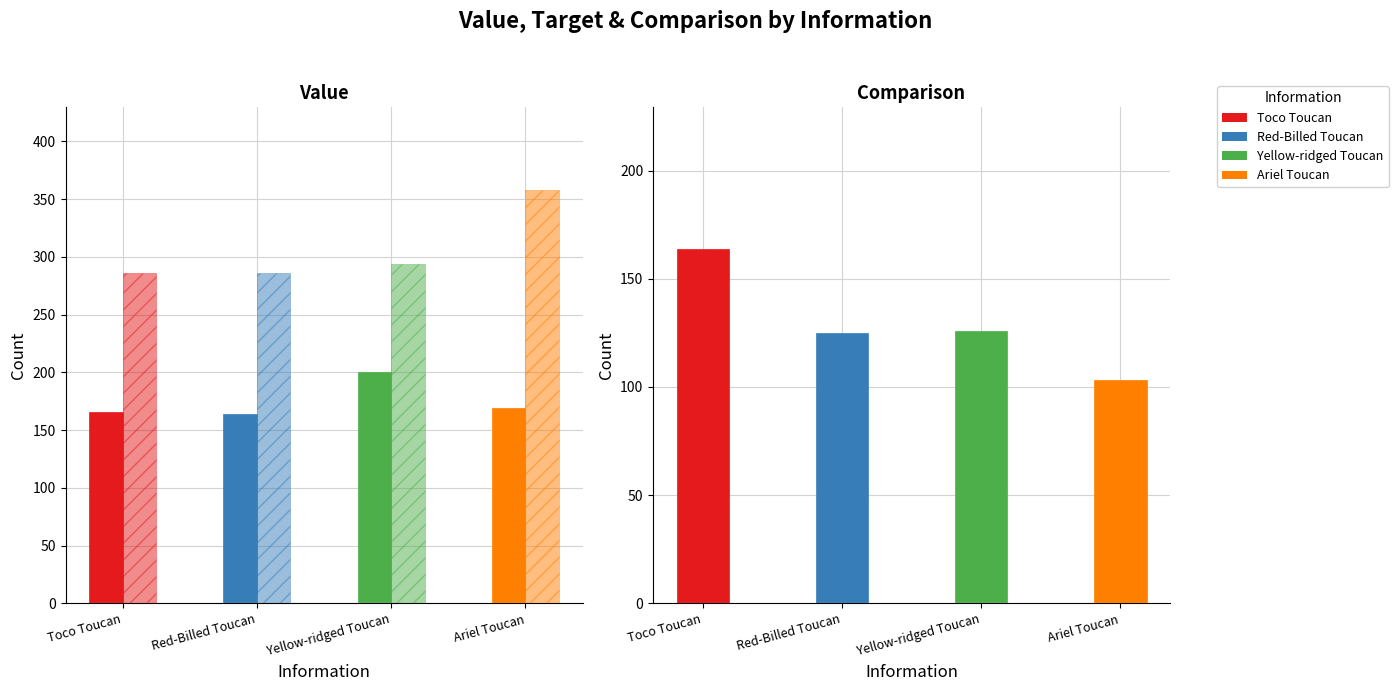

Are the bars grouped side by side (vs. stacked)?

Yes